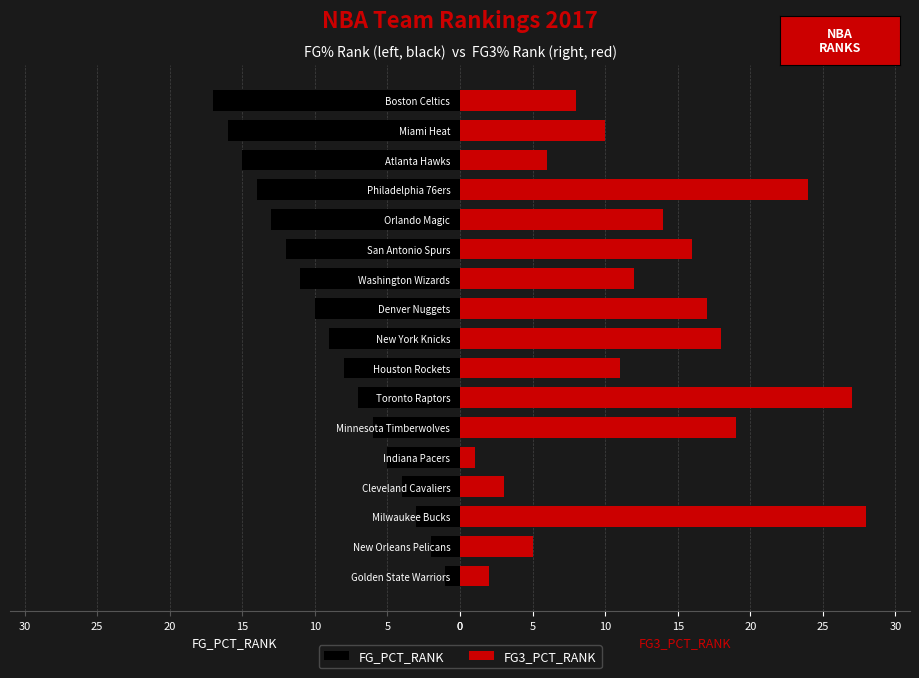

Rank the series by their maximum value, from highest to lowest.

FG3_PCT_RANK, FG_PCT_RANK